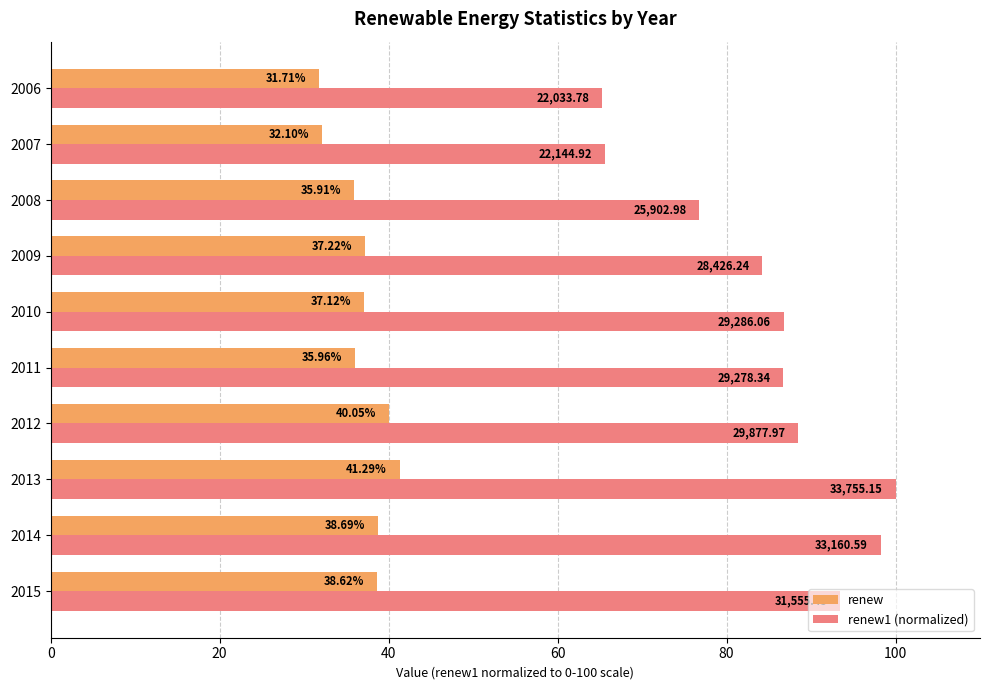

What is the difference between the maximum and minimum values in the renew series?

9.6